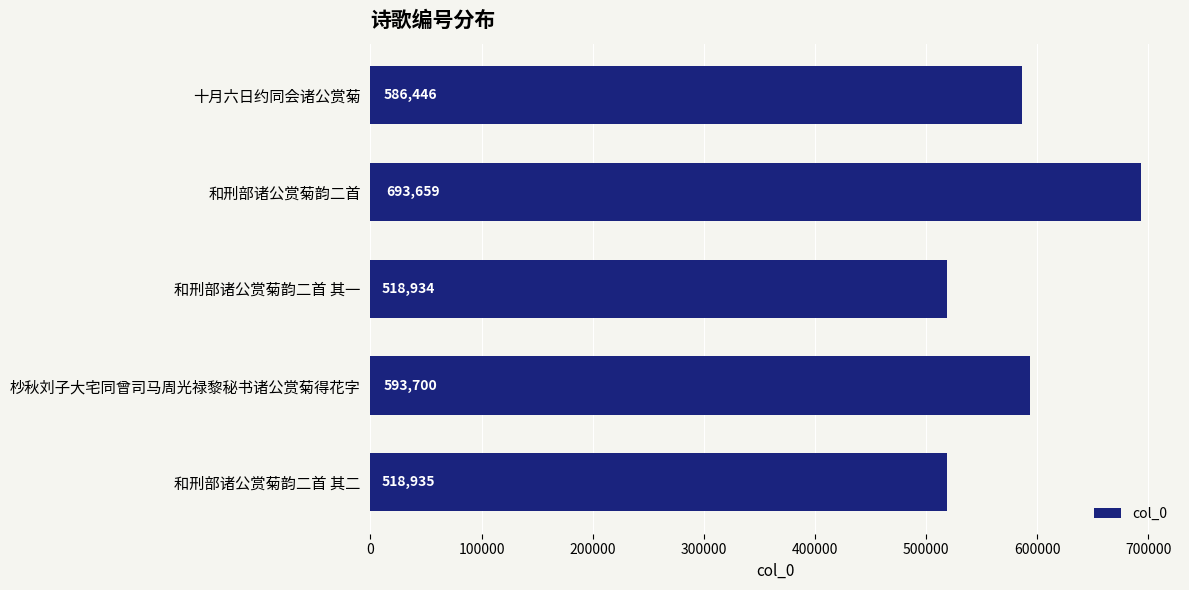

What is the ratio of the value at 十月六日约同会诸公赏菊 to the value at 和刑部诸公赏菊韵二首 其一?

1.1